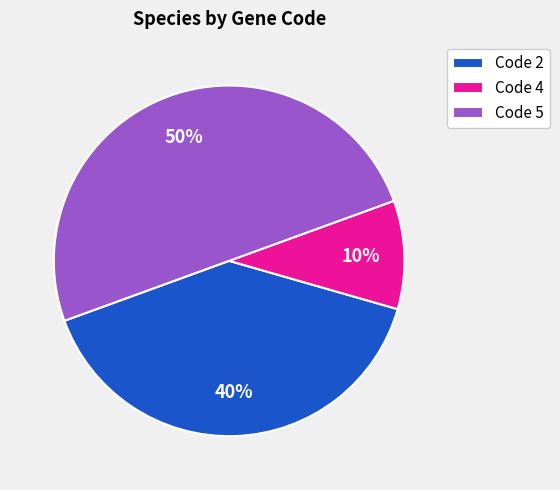

To the nearest percent, what portion does Code 2 represent?

40%